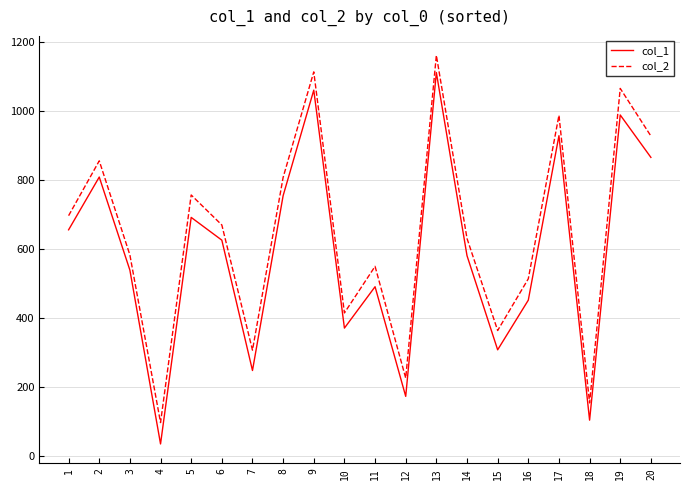

At which label does col_2 reach its minimum?

4